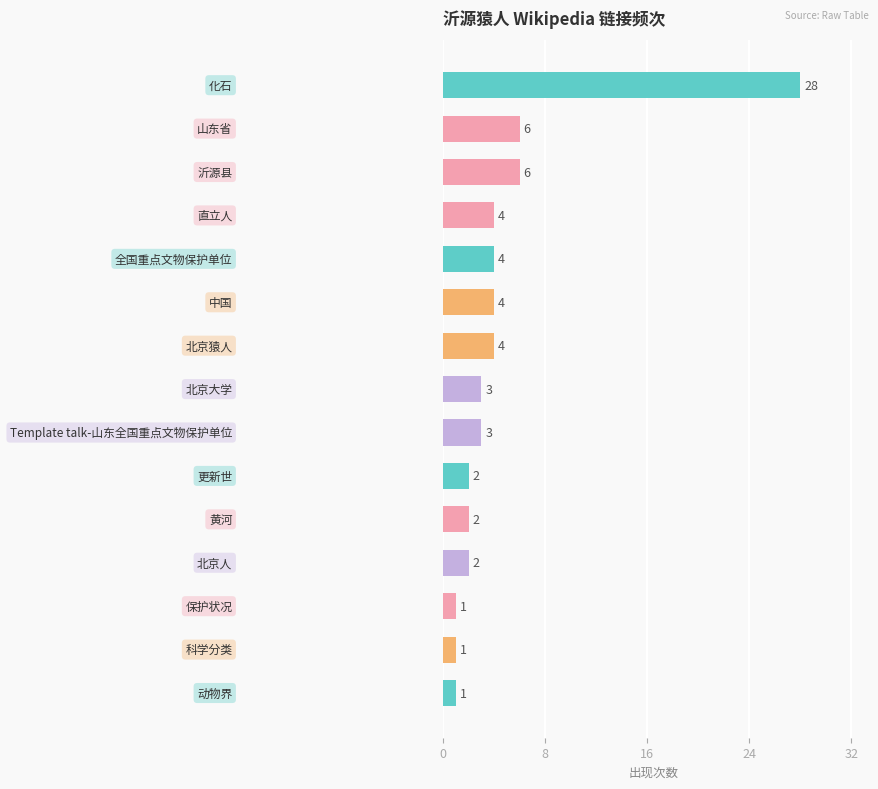

What is the sum of all values?

71